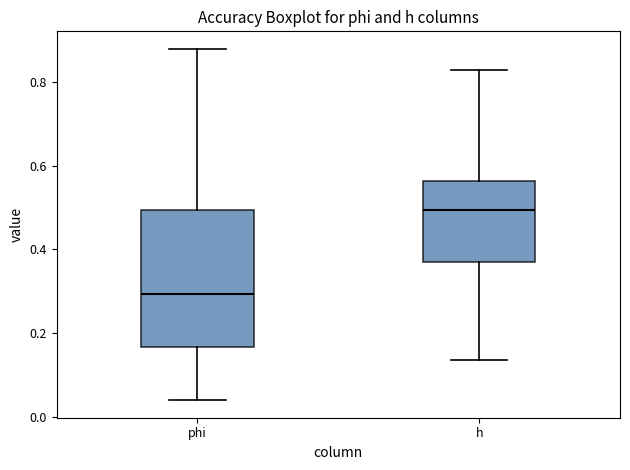

Which box's median line is the lowest?

phi